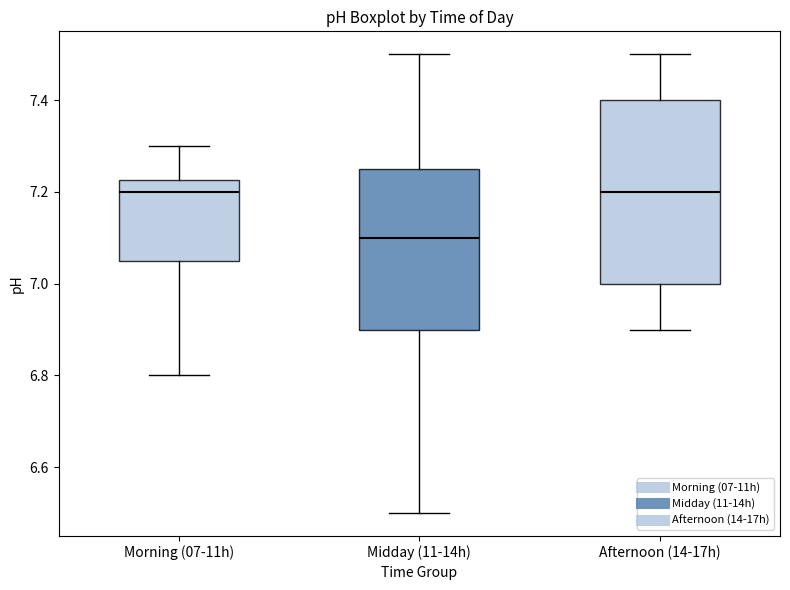

Reading left to right, transcribe this box plot: for each box, give where its median line is, the range the box spans, and where its two whiskers end, as read against the y-axis. The values are not printed on the chart, so give them approximately, as read against the axis.

Morning (07-11h): median 7.20, box 7.06 to 7.22, whiskers 6.80 to 7.30
Midday (11-14h): median 7.10, box 6.90 to 7.26, whiskers 6.50 to 7.50
Afternoon (14-17h): median 7.20, box 7.00 to 7.40, whiskers 6.90 to 7.50